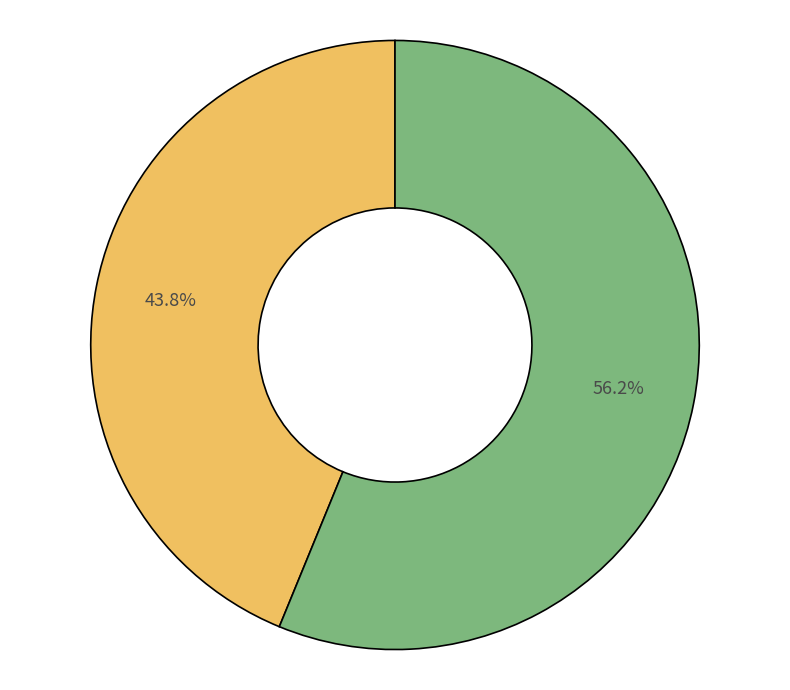

Does any single category account for the majority?

Yes